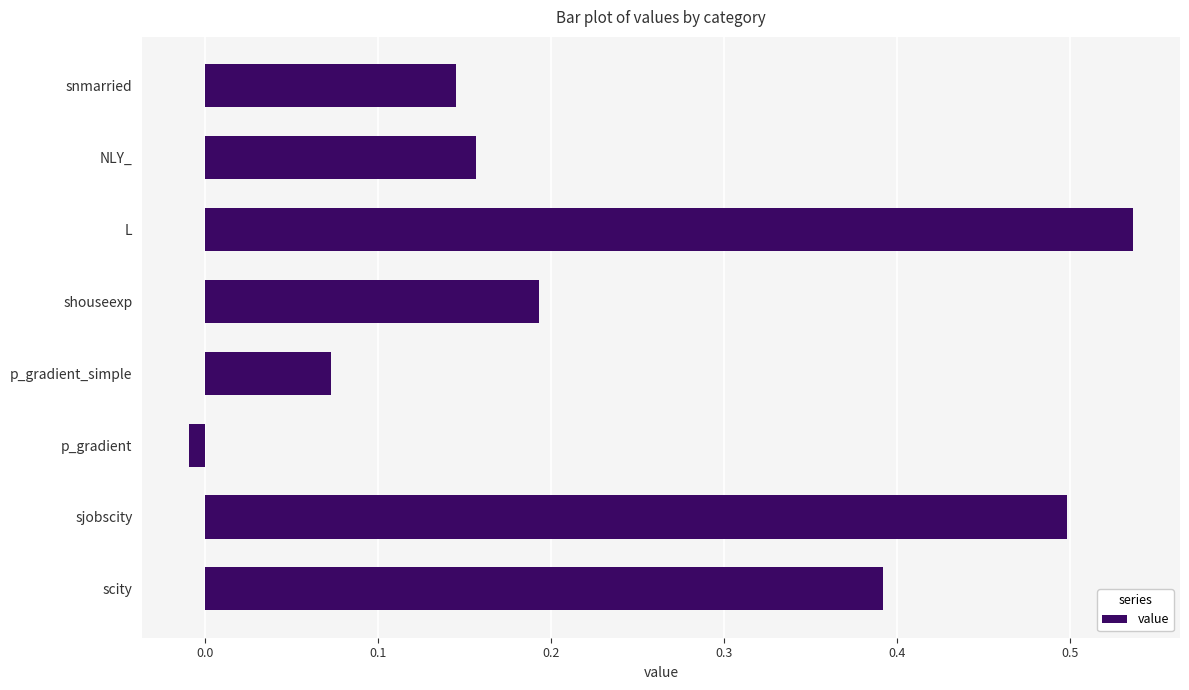

The value at L is 0.5. True or false?

True